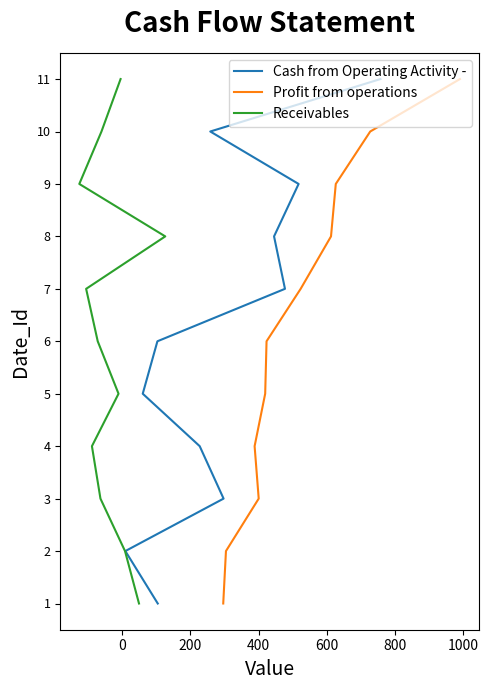

How many lines are shown in the chart?

3